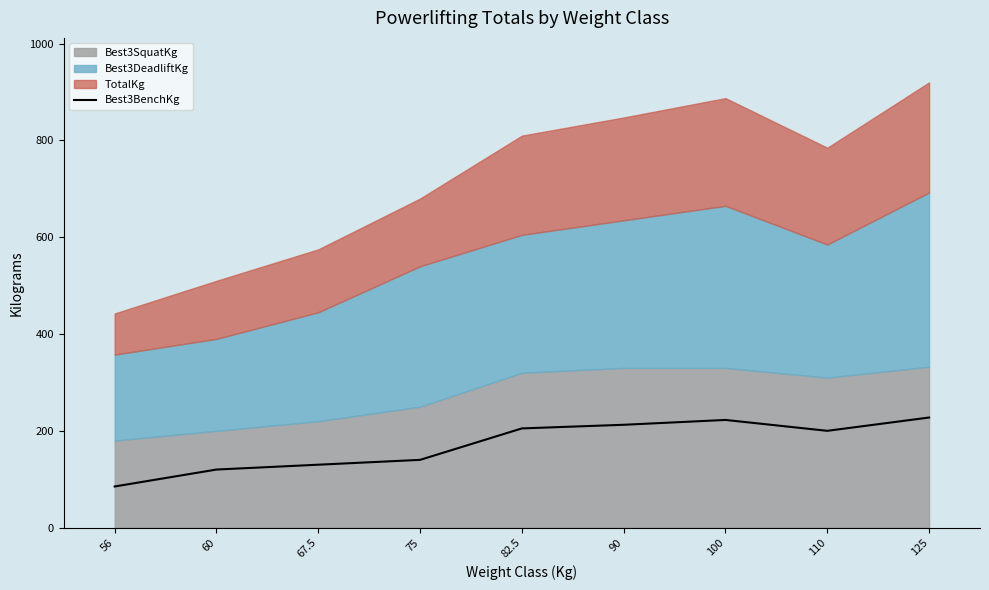

What is the sum of all values?

1542.5